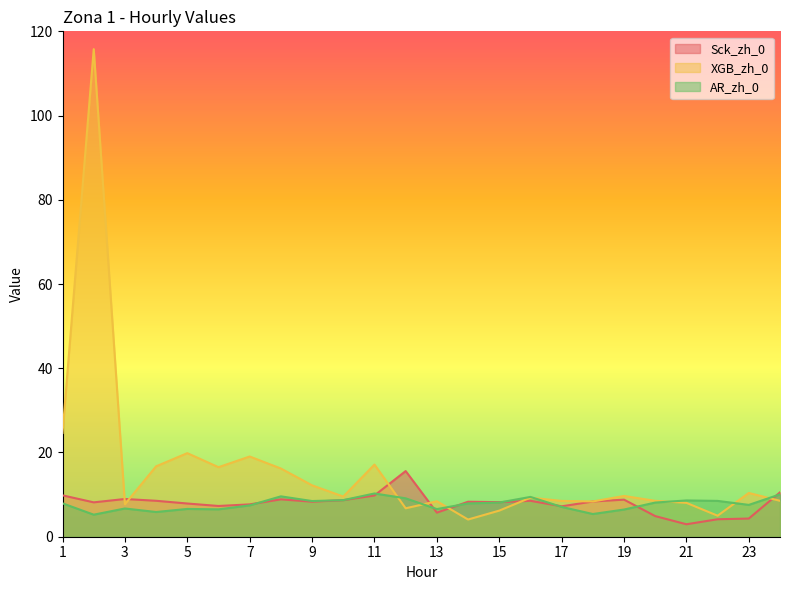

True or false: XGB_zh_0 has more than 0 interior local peaks.

True